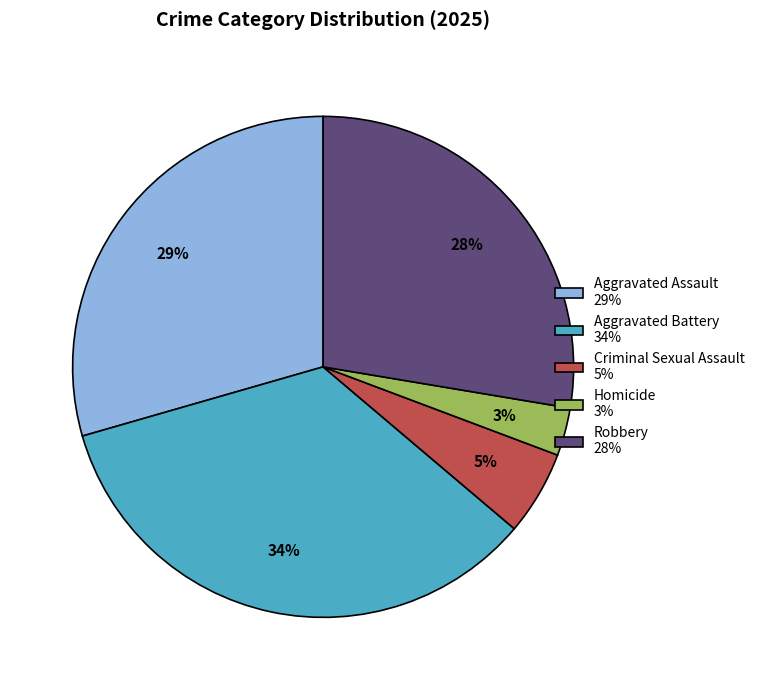

What percentage is the Aggravated Battery slice, to the nearest percent?

34%